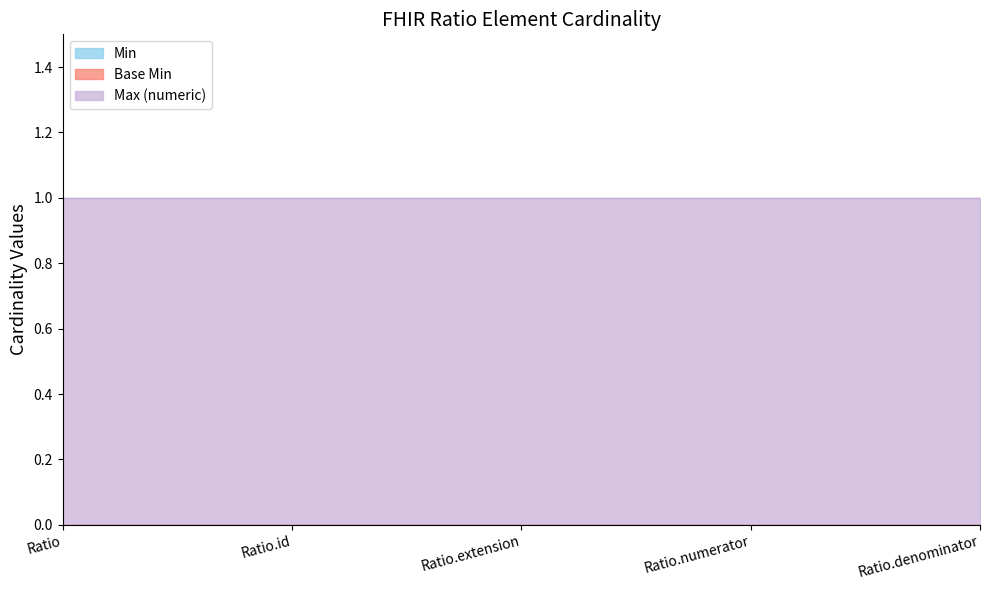

Which category has the lowest value in the Min series?

Ratio